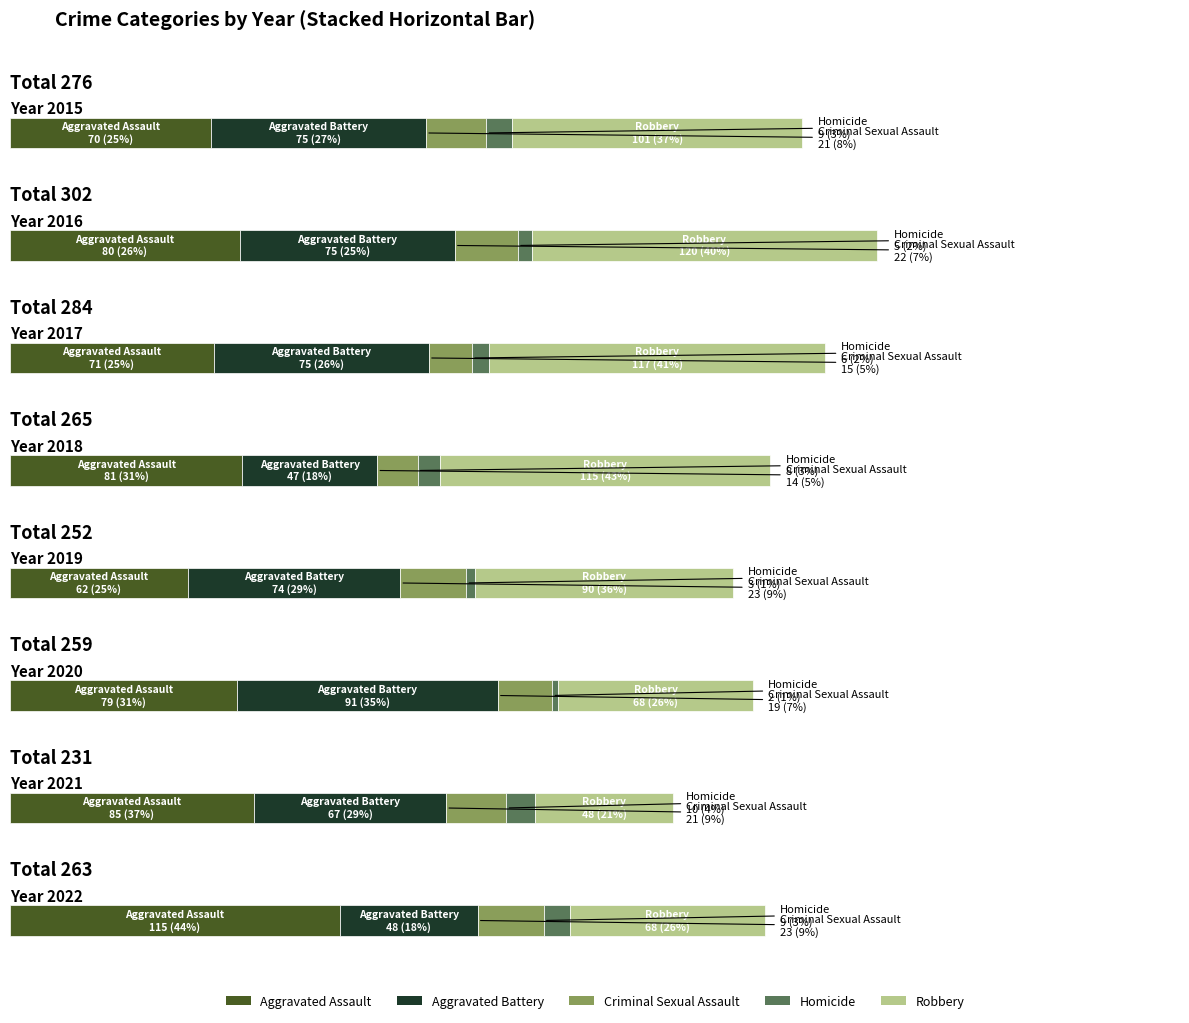

What are all the series names shown in the legend?

Aggravated Assault, Aggravated Battery, Criminal Sexual Assault, Homicide, Robbery